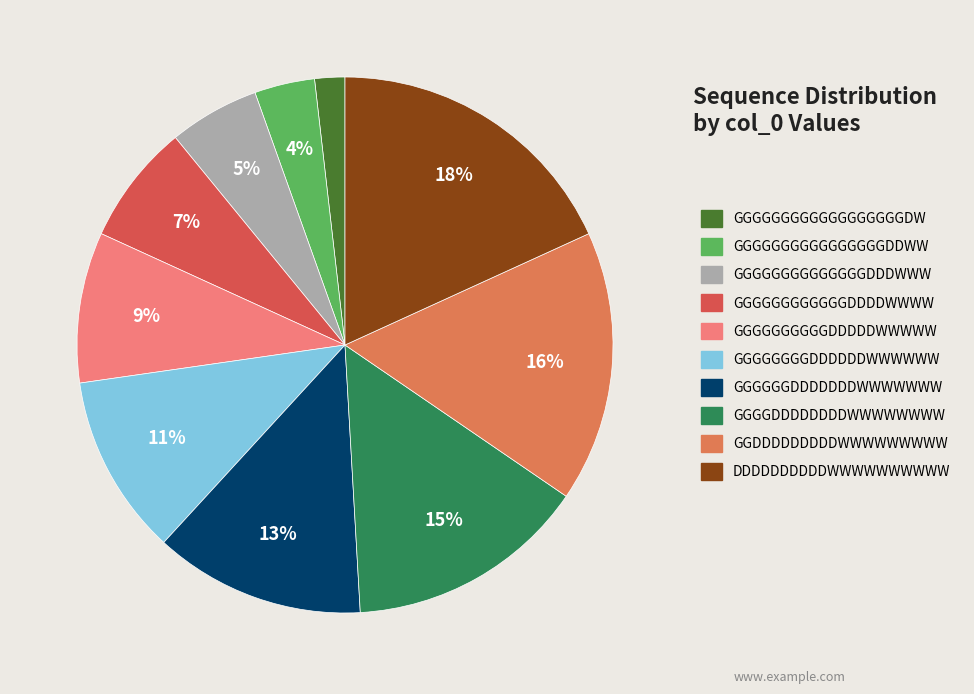

What is the ratio of the value at GGDDDDDDDDDWWWWWWWWW to the value at GGGGGGGGDDDDDDWWWWWW?

1.5